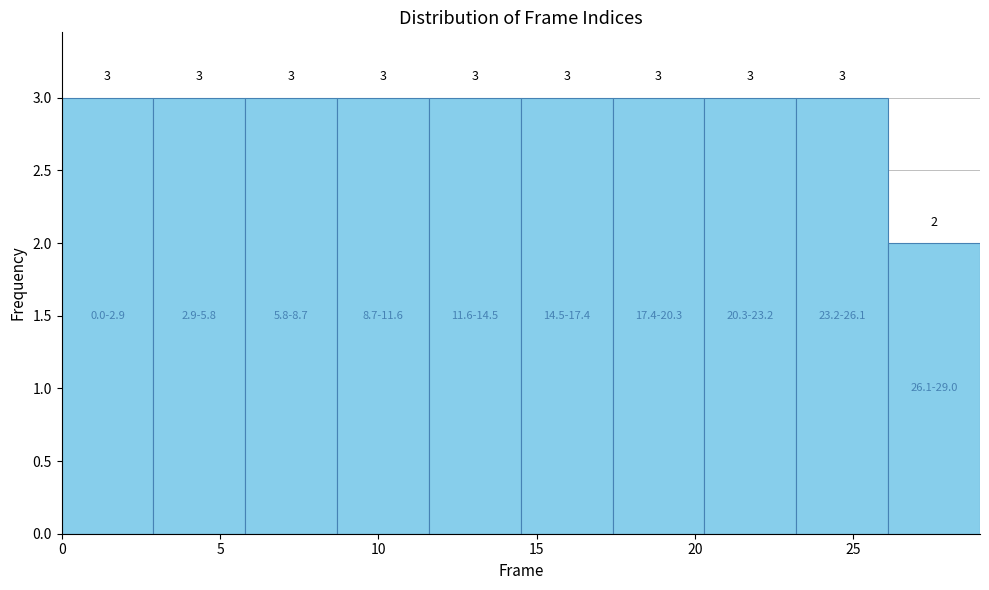

Reading left to right, list every bar in this chart as the range it spans on the x-axis followed by its height. The bar edges are not printed on the chart, so give them approximately, as read against the axis.

0.0 to 2.9: 3
2.9 to 5.8: 3
5.8 to 8.7: 3
8.7 to 11.6: 3
11.6 to 14.5: 3
14.5 to 17.4: 3
17.4 to 20.3: 3
20.3 to 23.2: 3
23.2 to 26.1: 3
26.1 to 29.0: 2